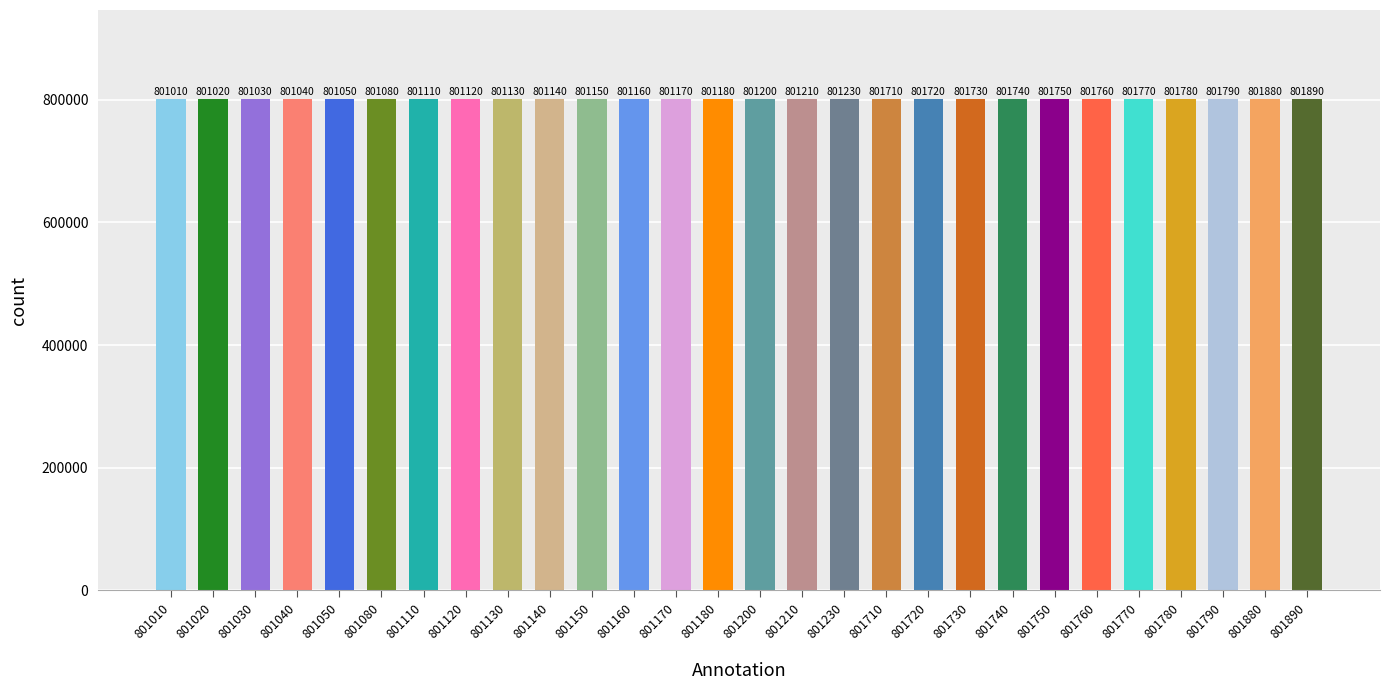

True or false: the data shows 1222228 at 801210.

False